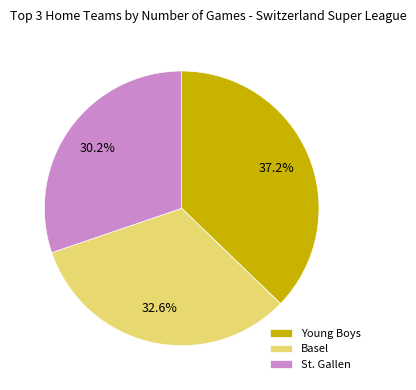

The Young Boys slice represents 46% of the pie. True or false?

False